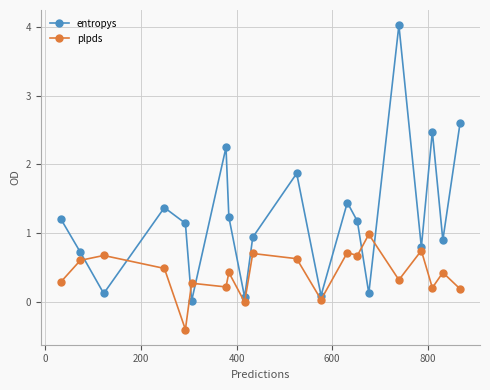

How many lines are shown in the chart?

2